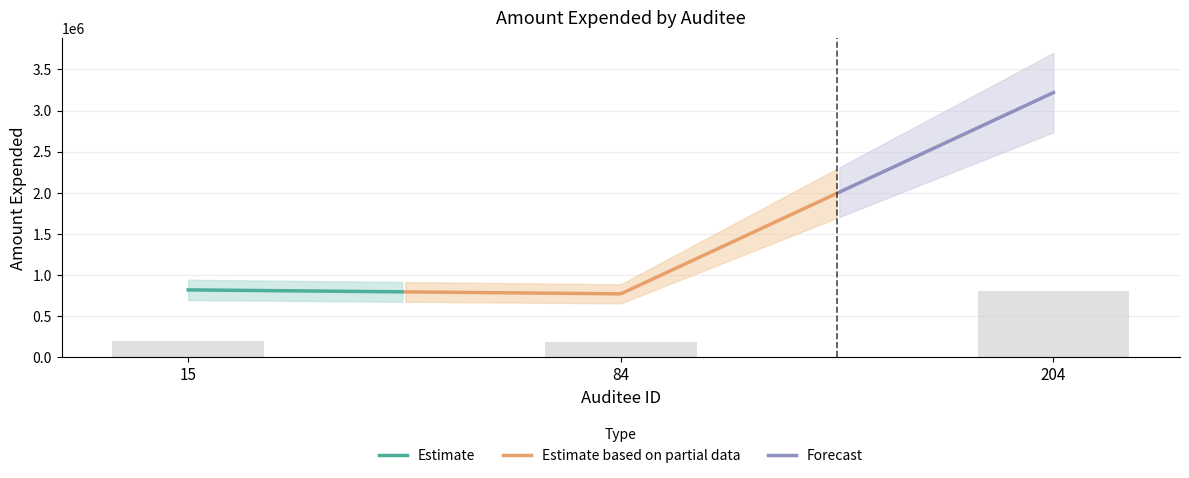

The value at 15 is 321507.2. True or false?

False